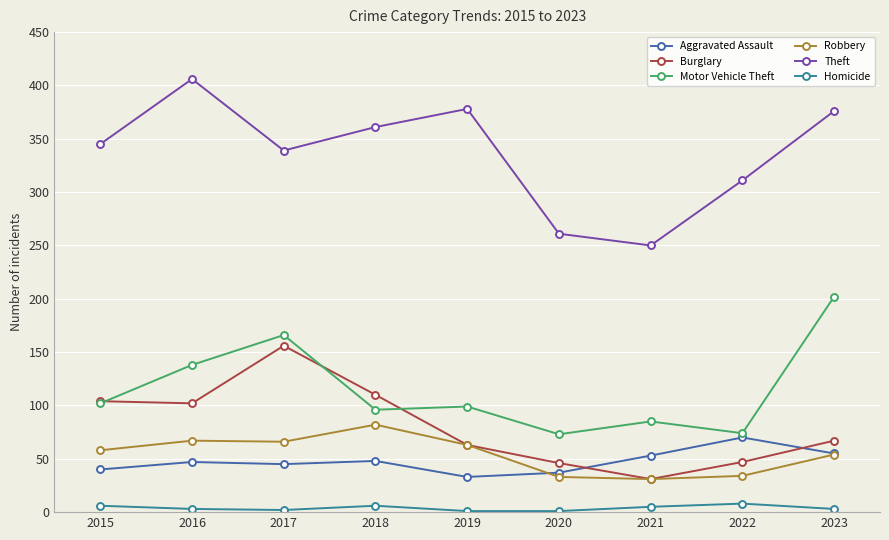

What is the sum of the Motor Vehicle Theft values at 2017 and 2019?

265